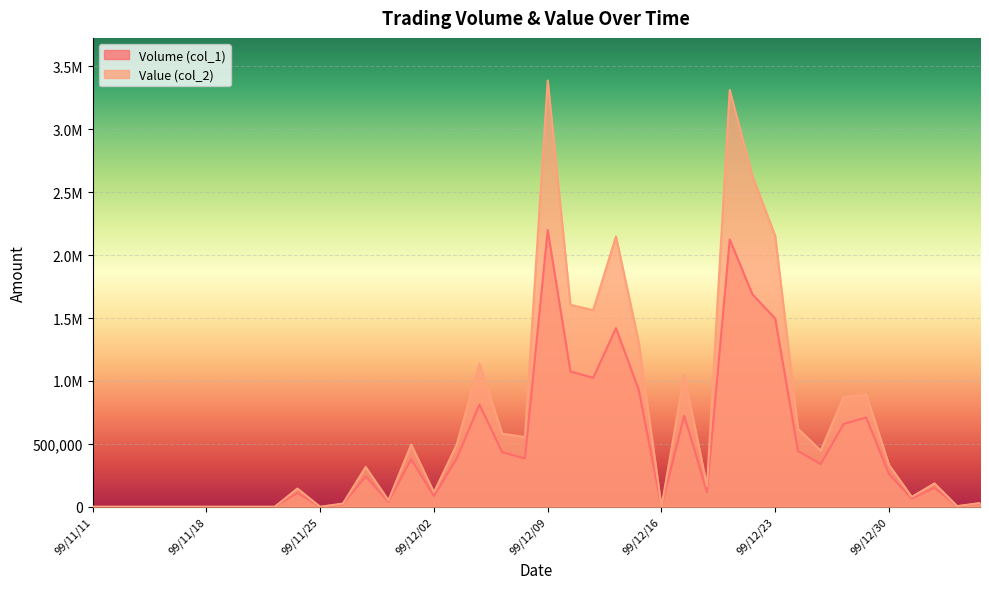

Rank the categories by Volume (col_1) value from lowest to highest.

99/11/11, 99/11/12, 99/11/15, 99/11/16, 99/11/17, 99/11/18, 99/11/19, 99/11/22, 99/11/23, 99/11/25, 99/12/16, 100/01/04, 99/11/26, 100/01/05, 99/11/30, 99/12/31, 99/12/02, 99/11/24, 99/12/20, 100/01/03, 99/11/29, 99/12/30, 99/12/27, 99/12/01, 99/12/03, 99/12/08, 99/12/07, 99/12/24, 99/12/28, 99/12/29, 99/12/17, 99/12/06, 99/12/15, 99/12/13, 99/12/10, 99/12/14, 99/12/23, 99/12/22, 99/12/21, 99/12/09